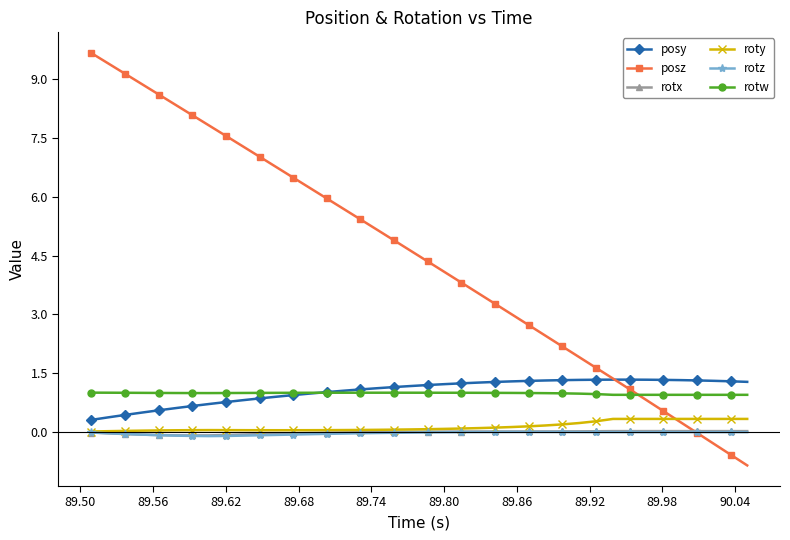

What is the highest value of the posz series?

9.7